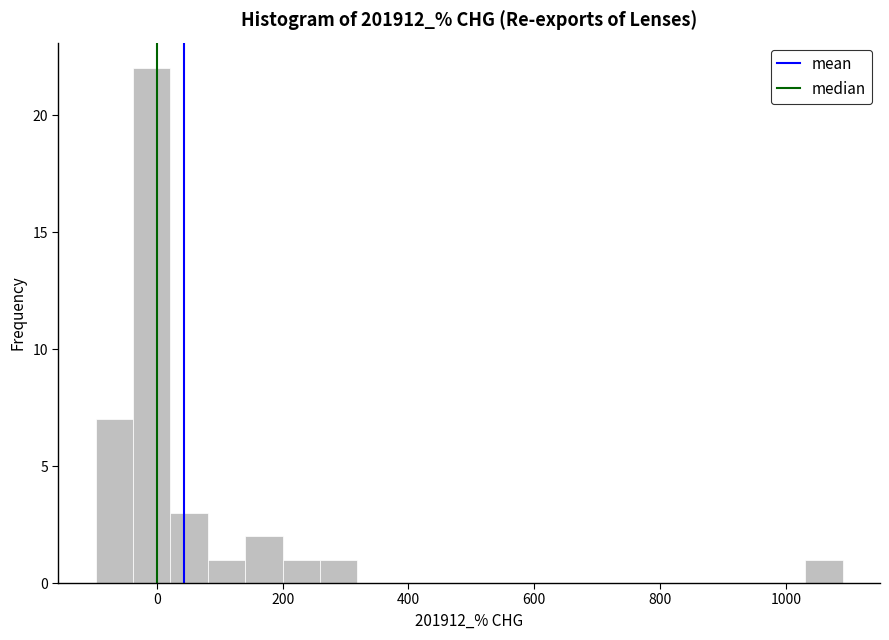

Around what value on the x-axis is the tallest bar? Give the approximate position of its centre, as read against the axis.

0